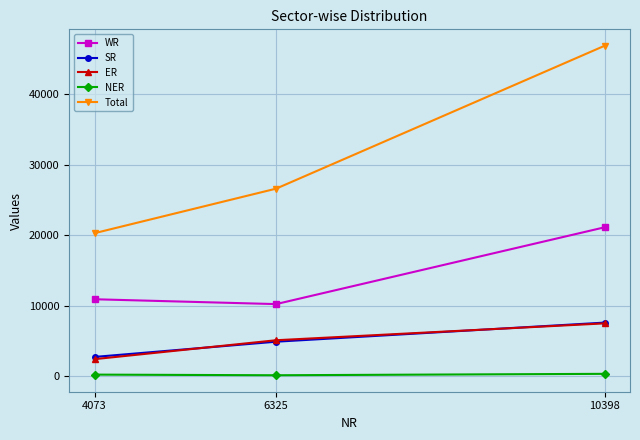

List the labels in order of ER value, smallest first.

4073, 6325, 10398